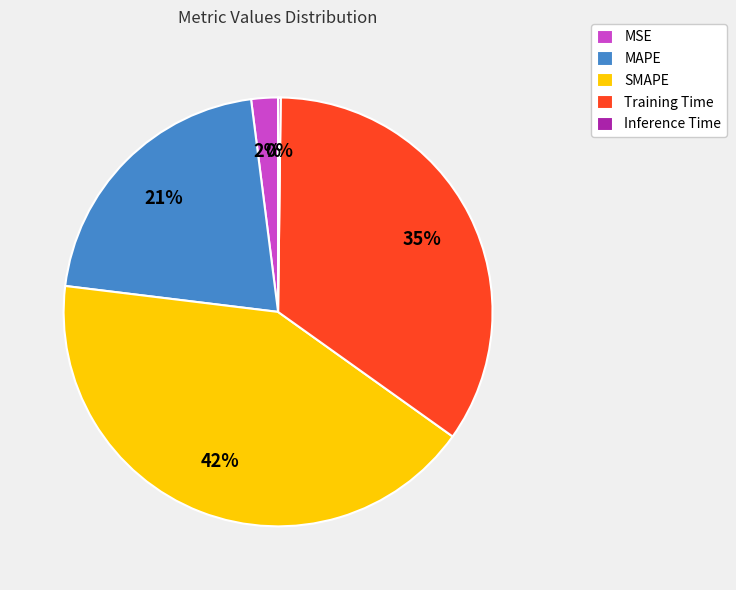

Do MAPE and Training Time together represent more than half of the pie?

Yes